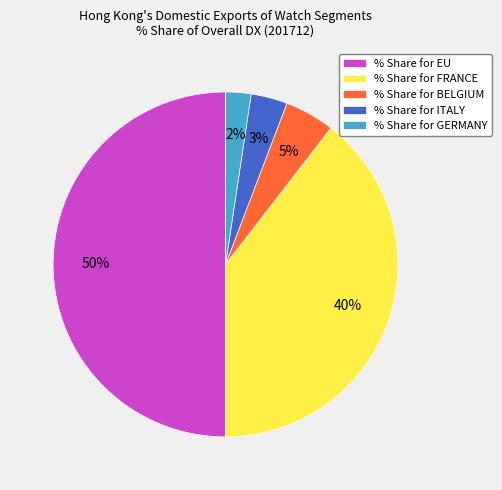

True or false: % Share for EU accounts for 43% of the total.

False